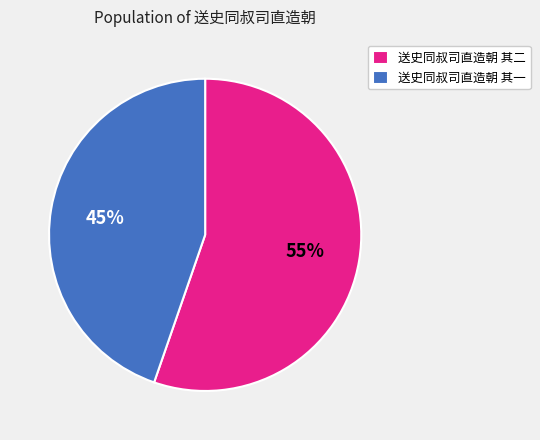

Which slice is the largest?

送史同叔司直造朝 其二